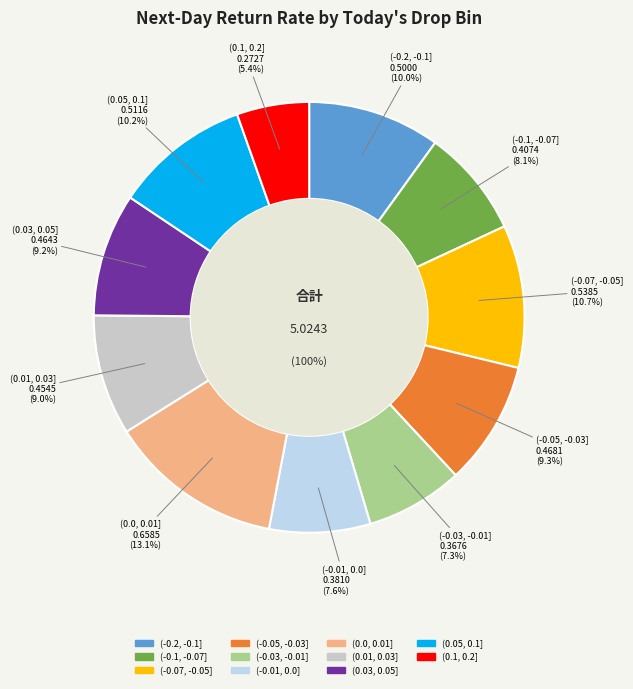

Between (0.0, 0.01] and (-0.05, -0.03], which is larger?

(0.0, 0.01]